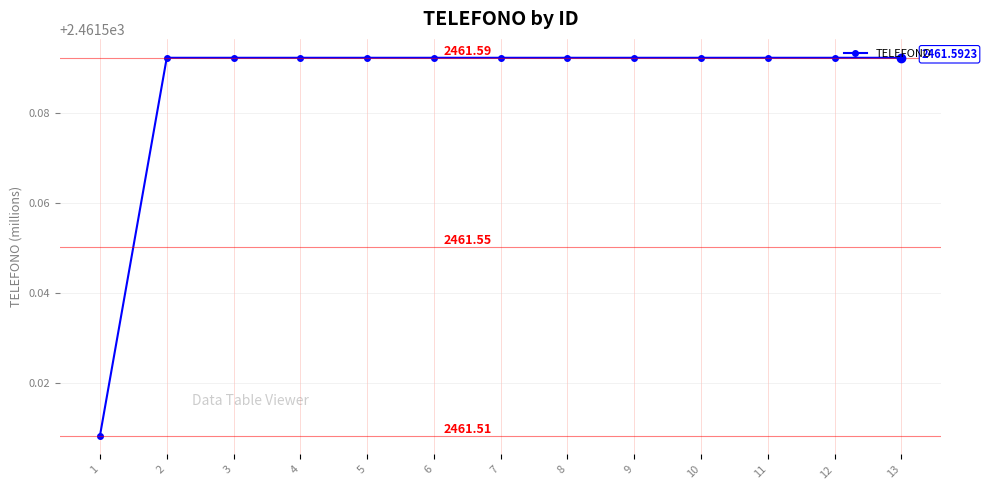

Approximately how many times larger is the value at 1 compared to 2?

1.0